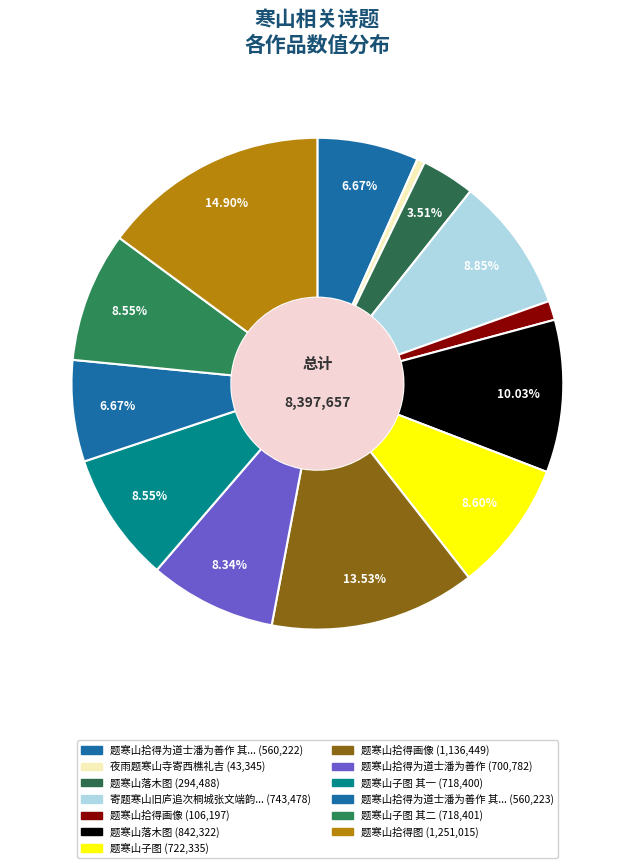

How many slices are in this pie chart?

13